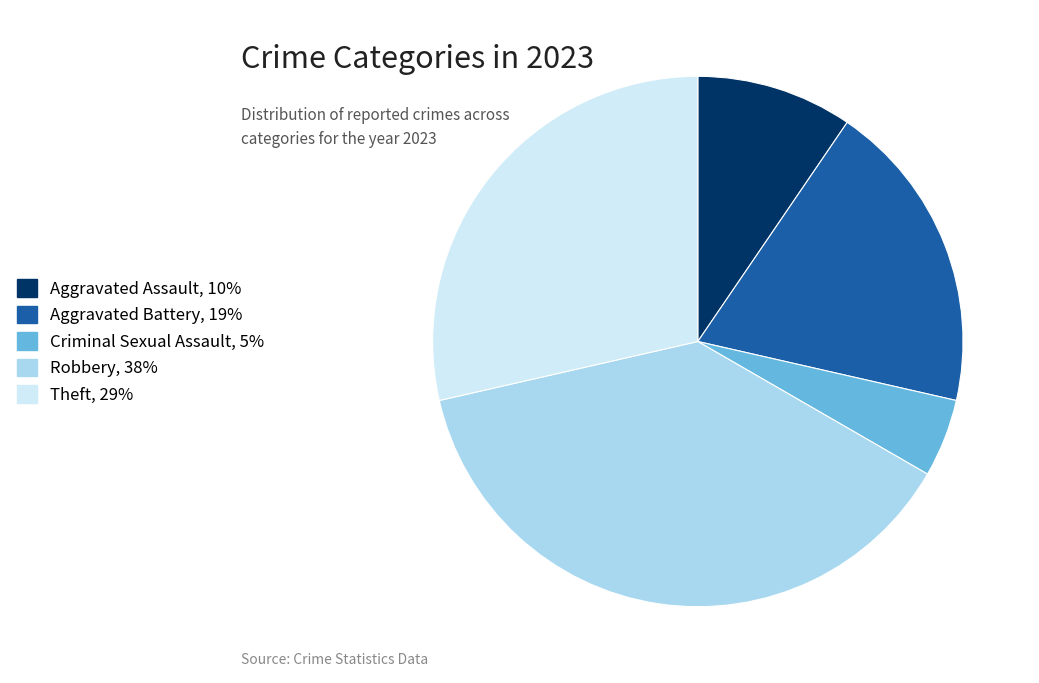

How many segments does this pie chart have?

5